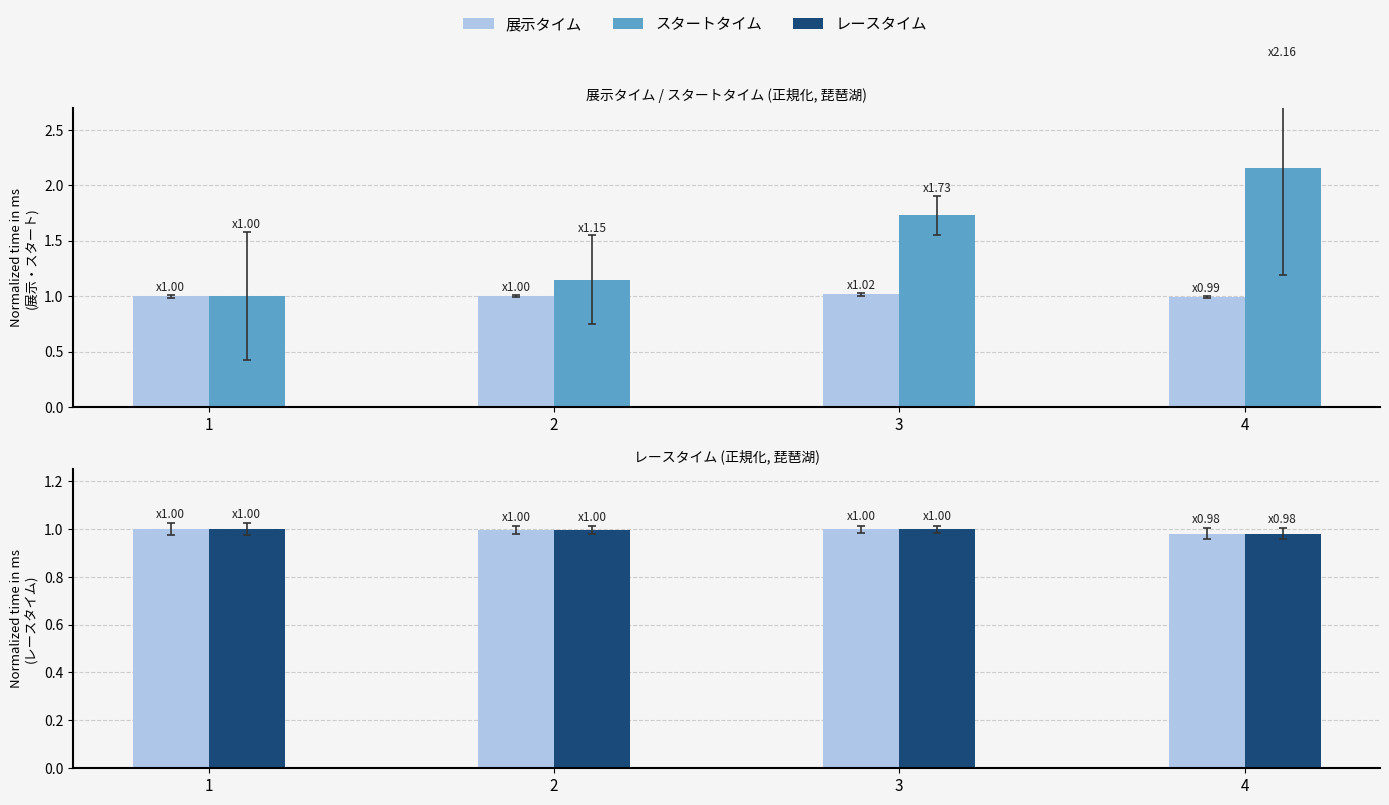

Is the value of レースタイム(ref) at 3 greater than the value of スタートタイム at 2?

No